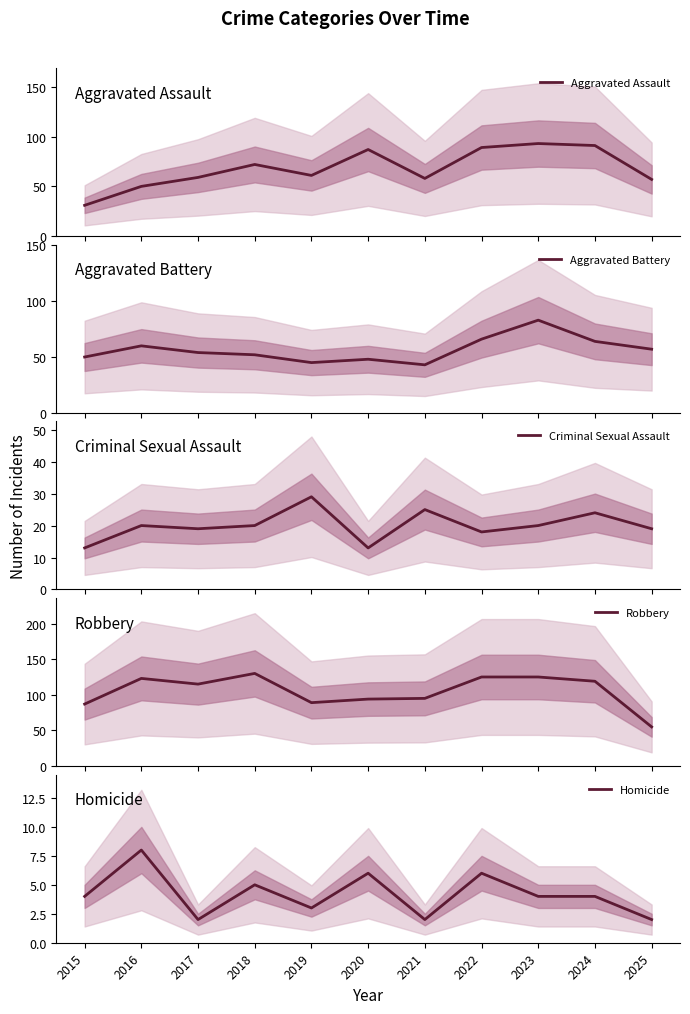

Is the value of Criminal Sexual Assault at 2020 greater than the value of Homicide at 2015?

Yes